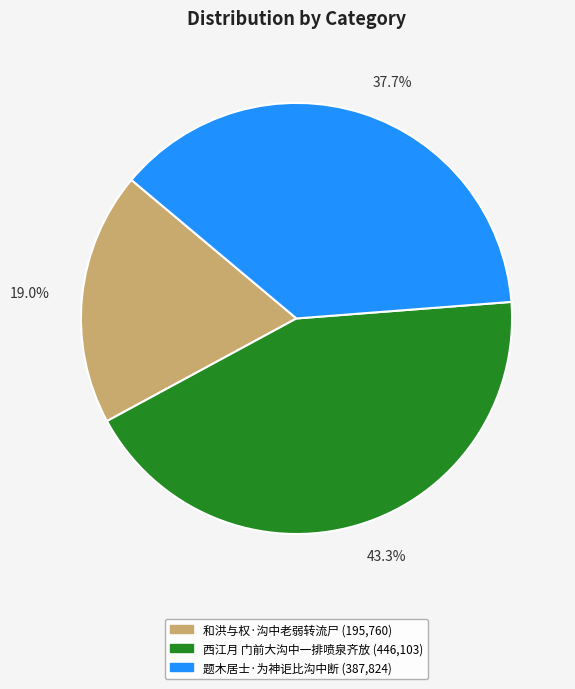

What is the largest slice in the pie chart?

西江月 门前大沟中一排喷泉齐放